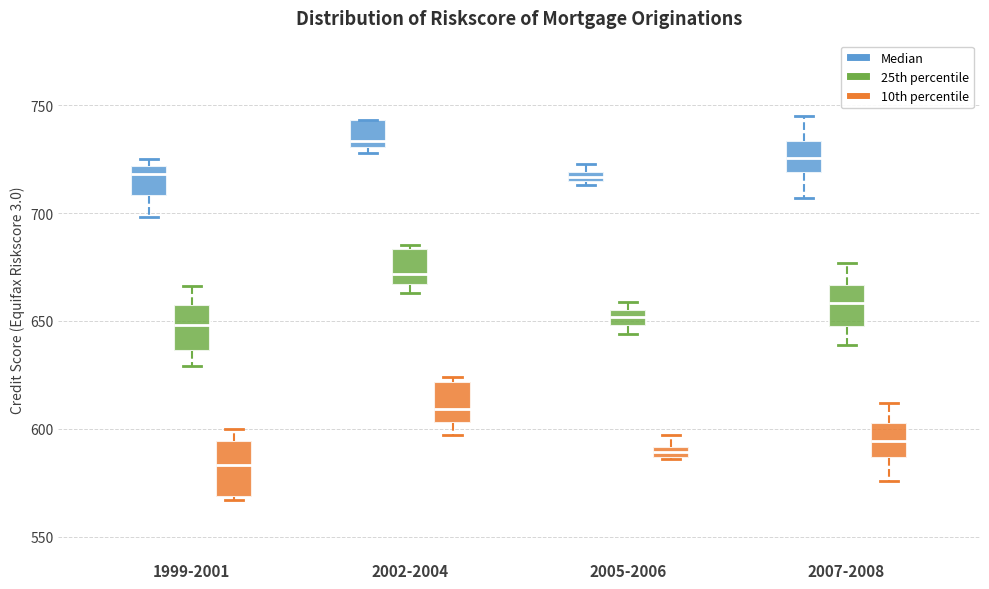

Which box has the lowest median line?

1999-2001 (10th percentile)